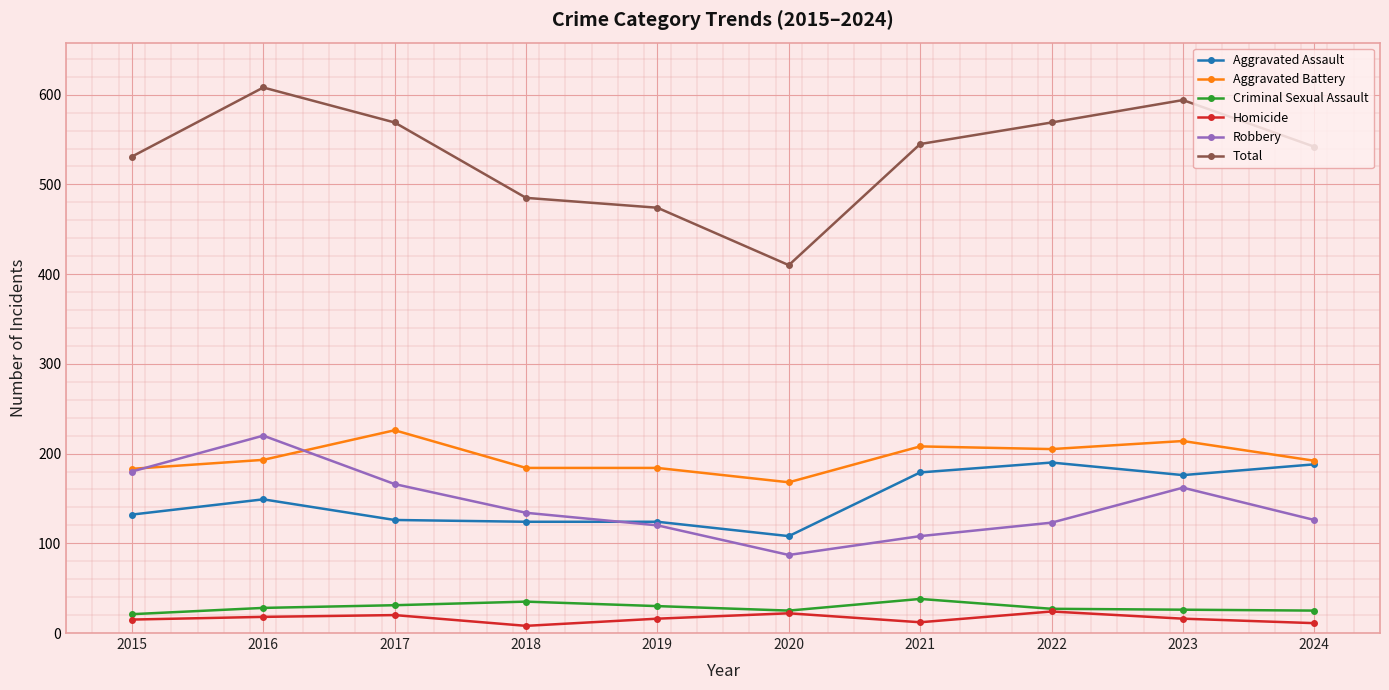

Which series has the widest spread of values?

Total